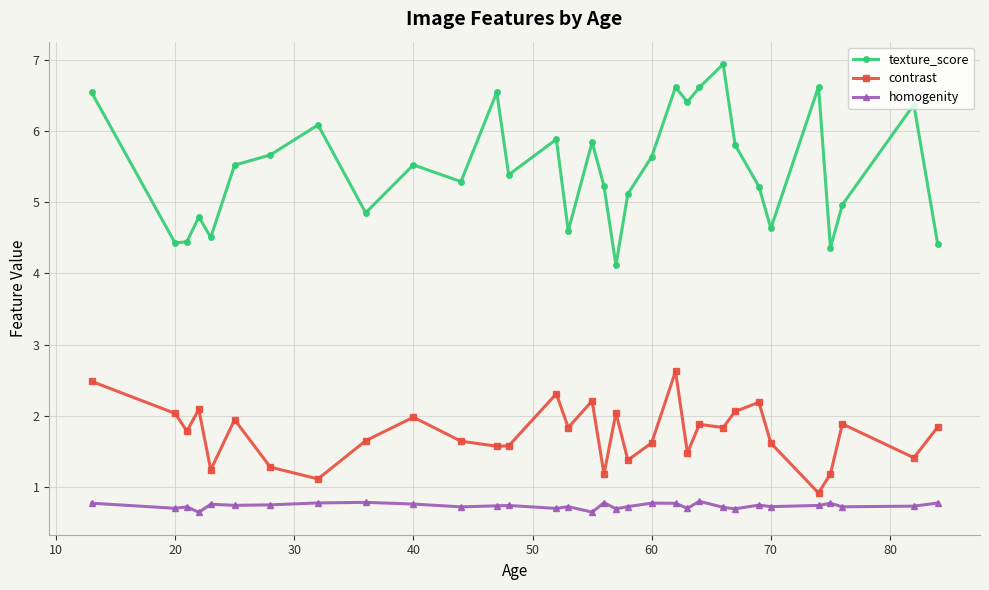

At how many categories does at least one series exceed 3?

32